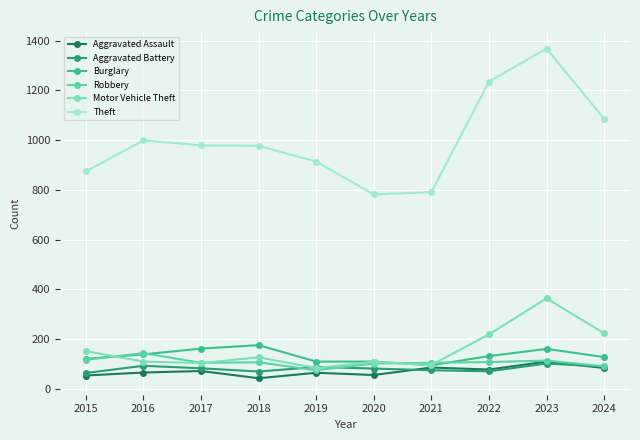

What is the average value of the Robbery series?

107